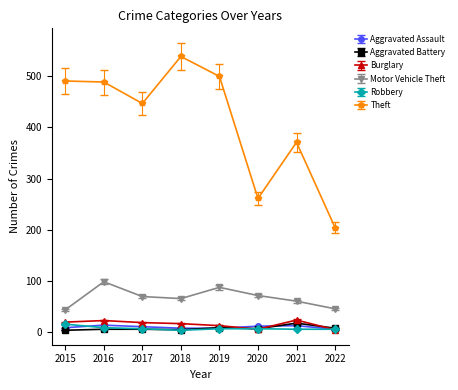

Which series has the largest total across all categories?

Theft